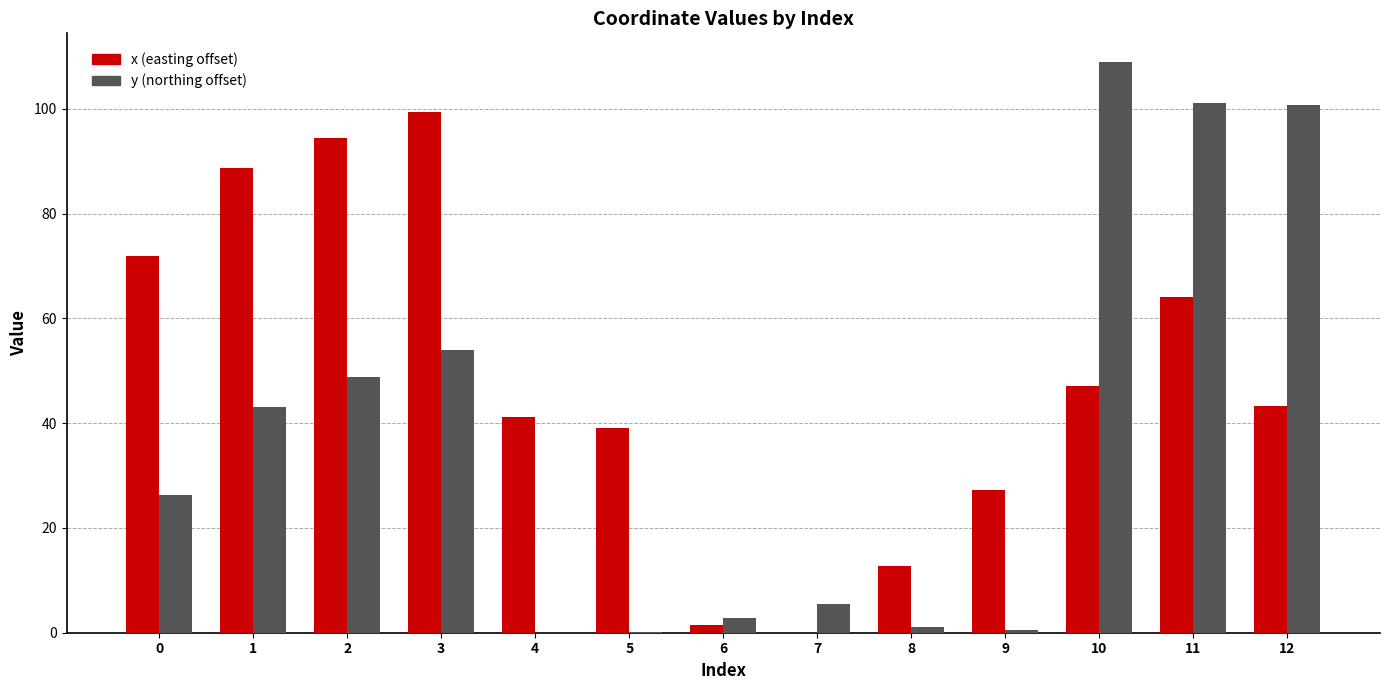

At which category is the sum across all series the highest?

11